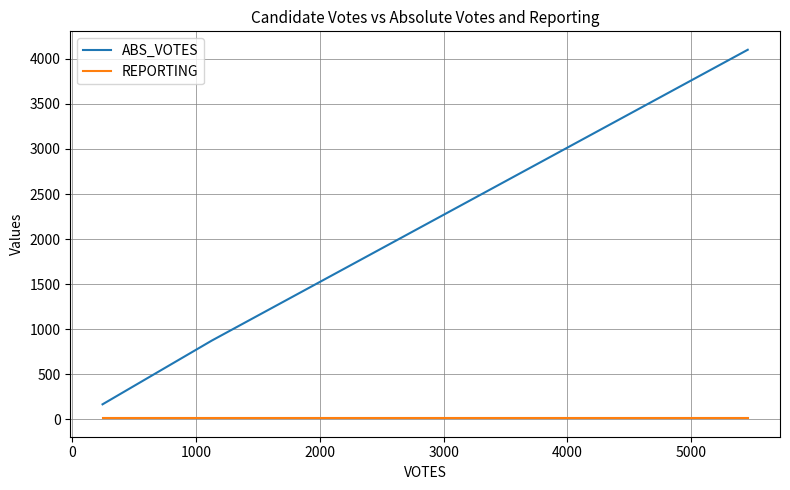

At how many categories does at least one series exceed 3160?

1